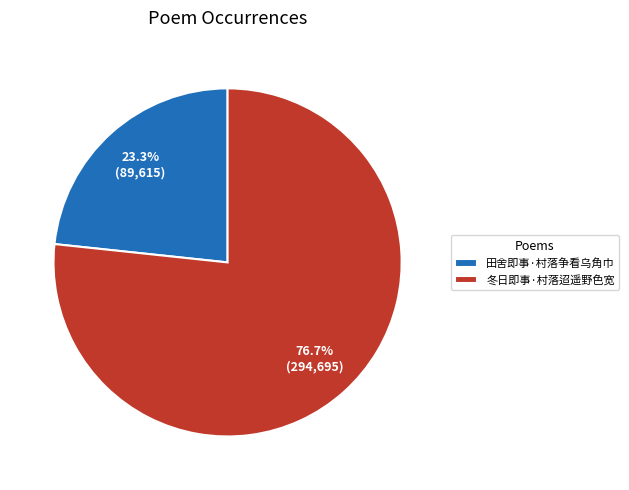

The 田舍即事·村落争看乌角巾 slice represents 23% of the pie. True or false?

True